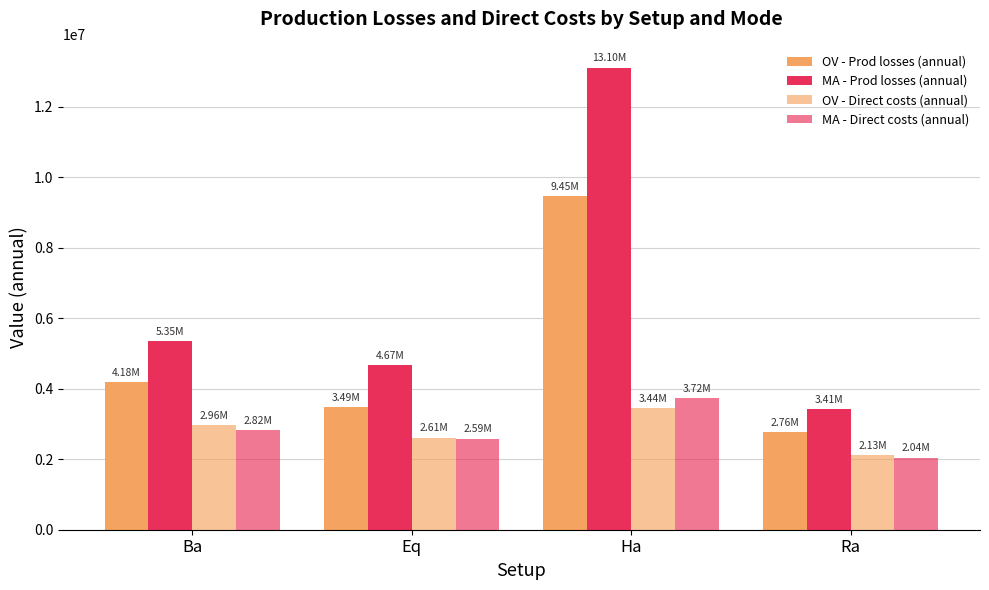

Is the value of MA - Prod losses (annual) at Ha greater than the value of MA - Direct costs (annual) at Ra?

Yes